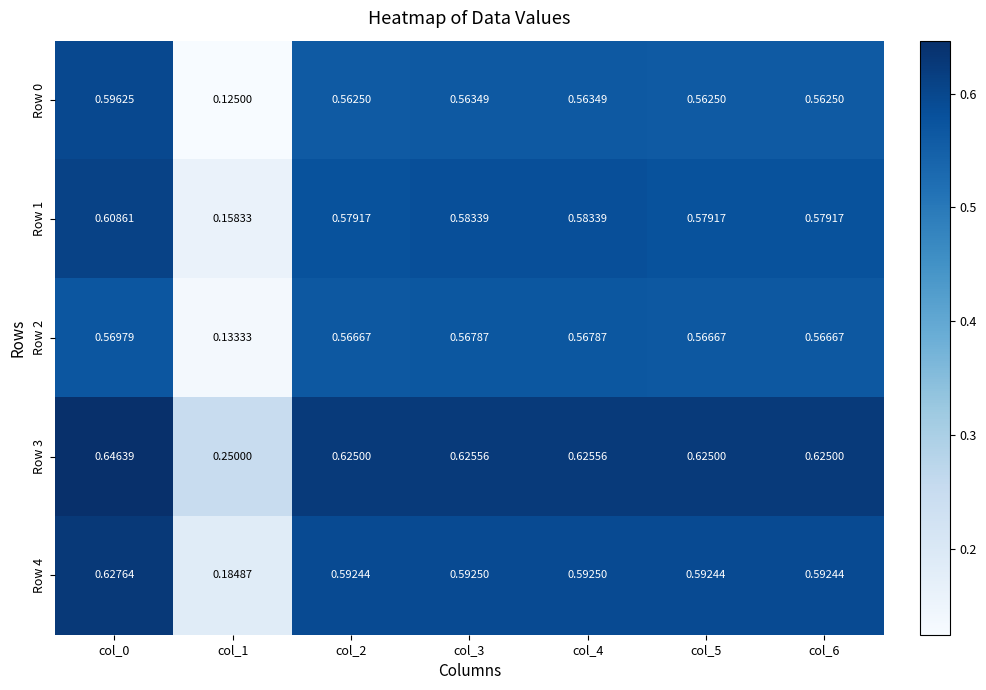

How many series are shown in this chart?

5